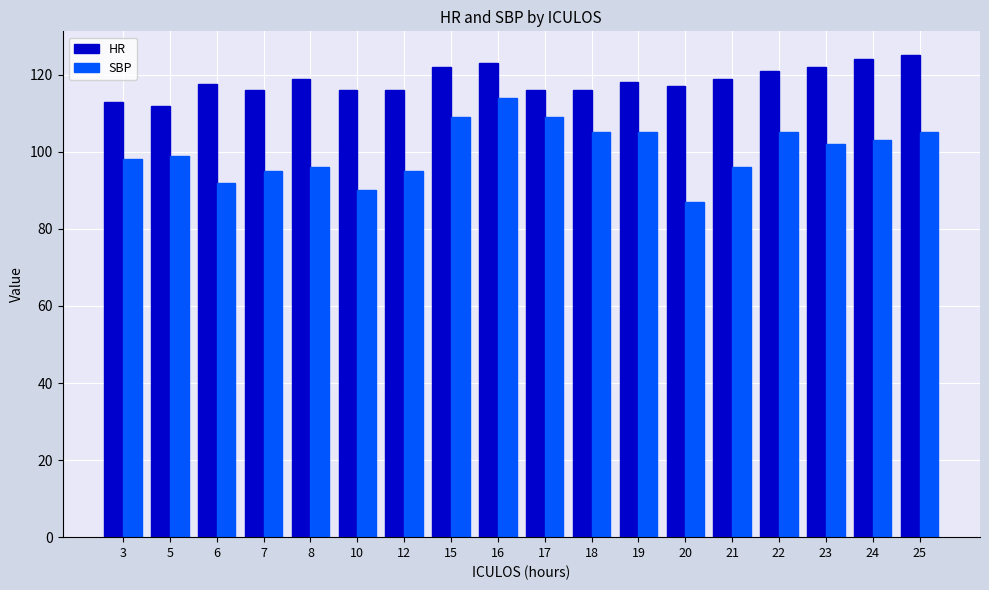

What is the sum of all HR values?

2132.5